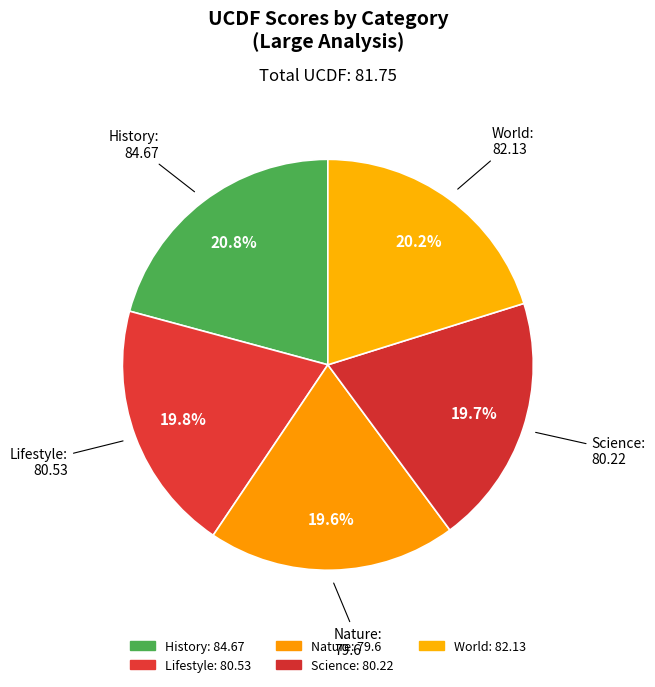

How many slices are in this pie chart?

5